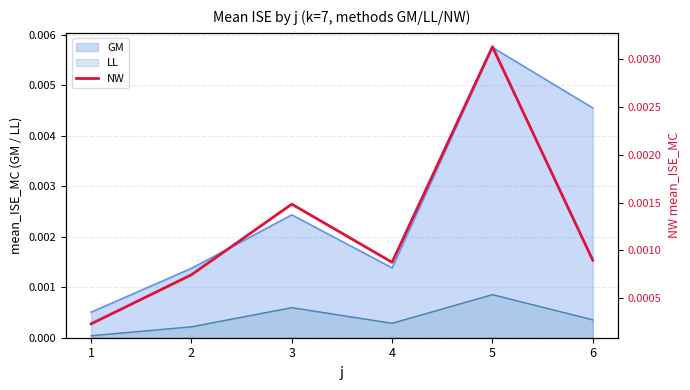

How many interior local peaks (higher than both neighbors) does the data have?

2